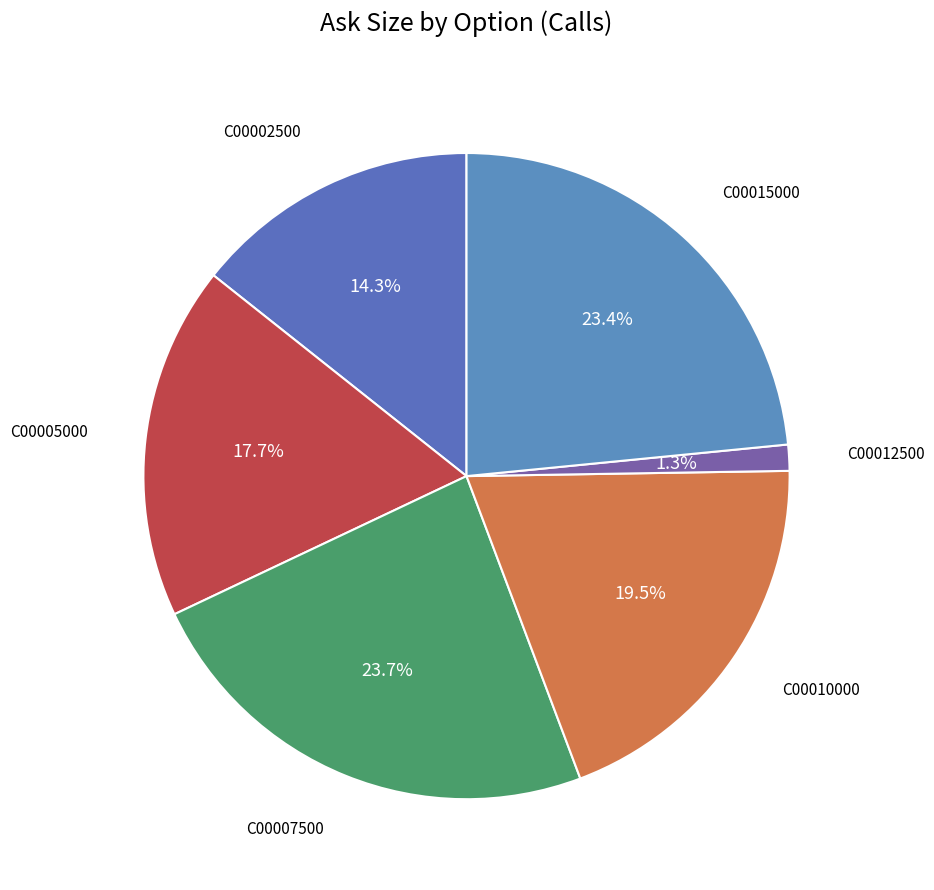

Count the number of slices in the pie.

6